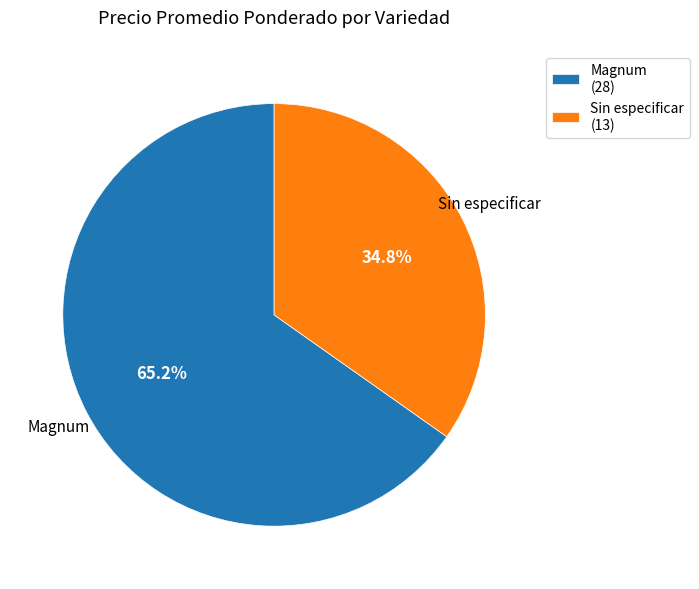

Which slice is the smallest?

Sin especificar